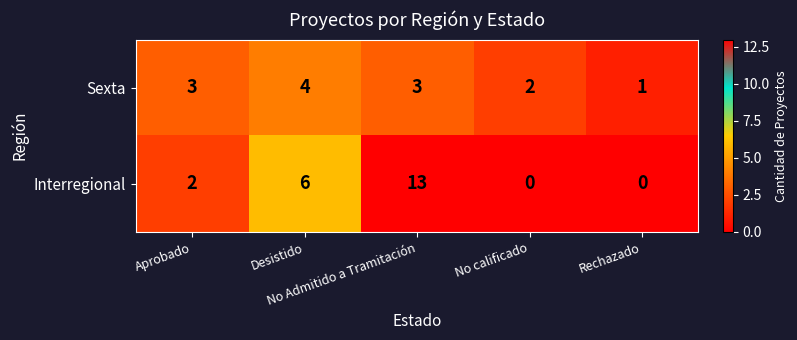

Which series has the widest spread of values?

Interregional